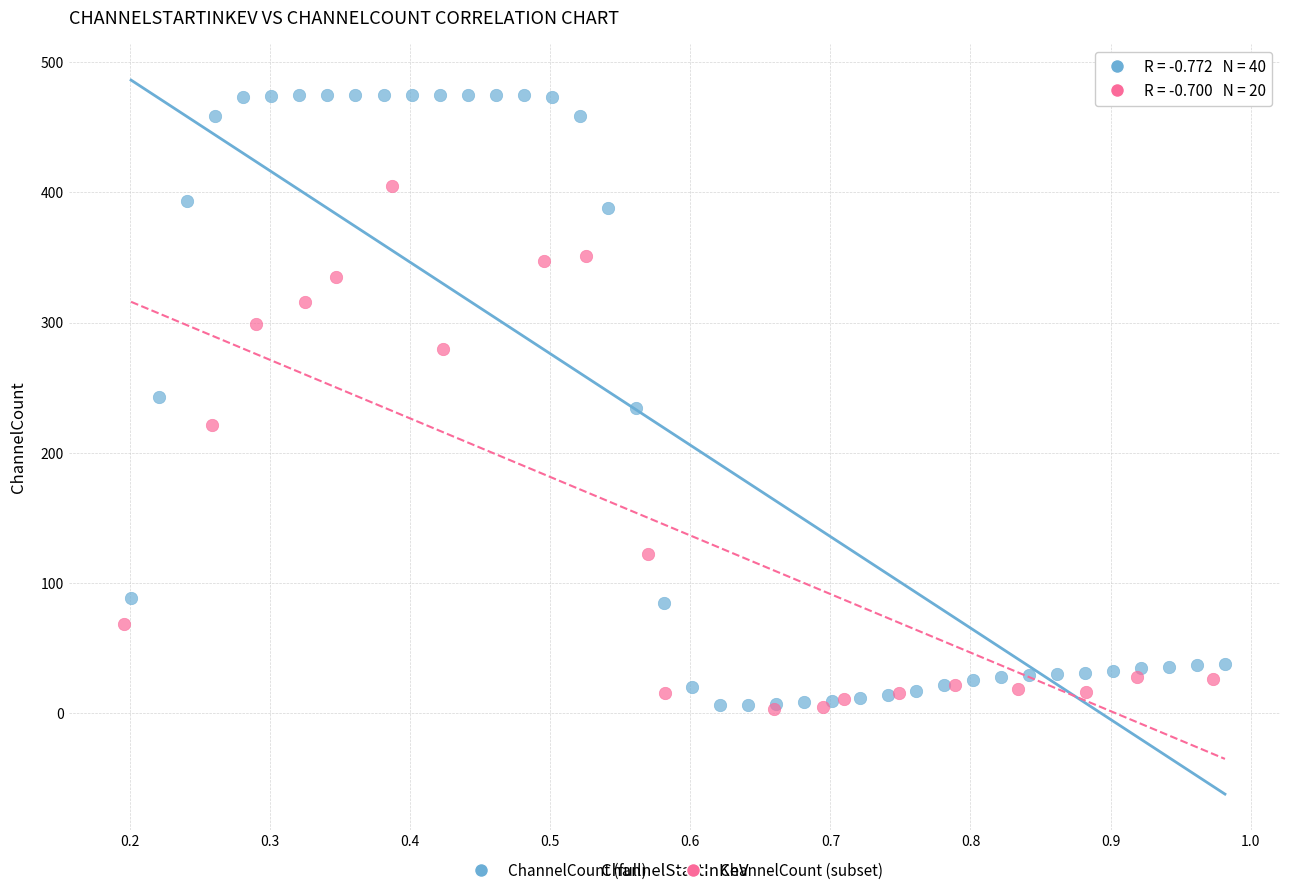

Which series has the largest Y range (max minus min)?

ChannelCount (full)